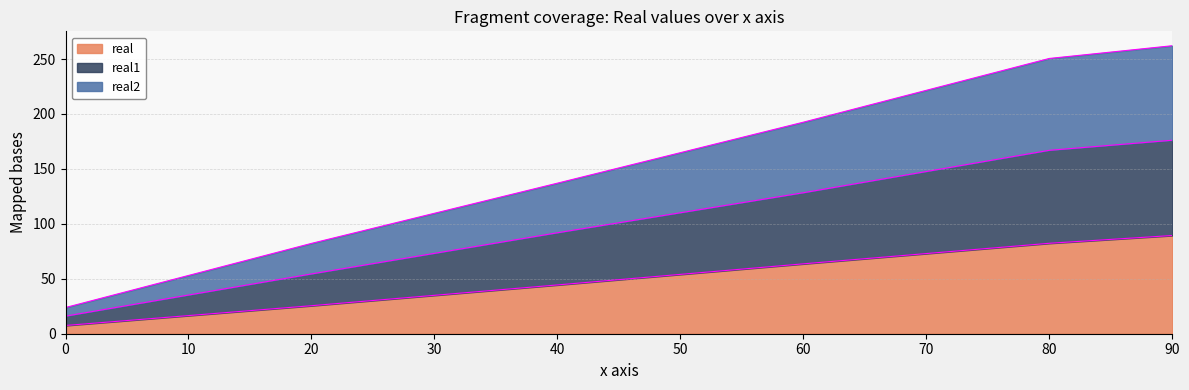

What is the sum of the real values at 20 and 40?

69.9